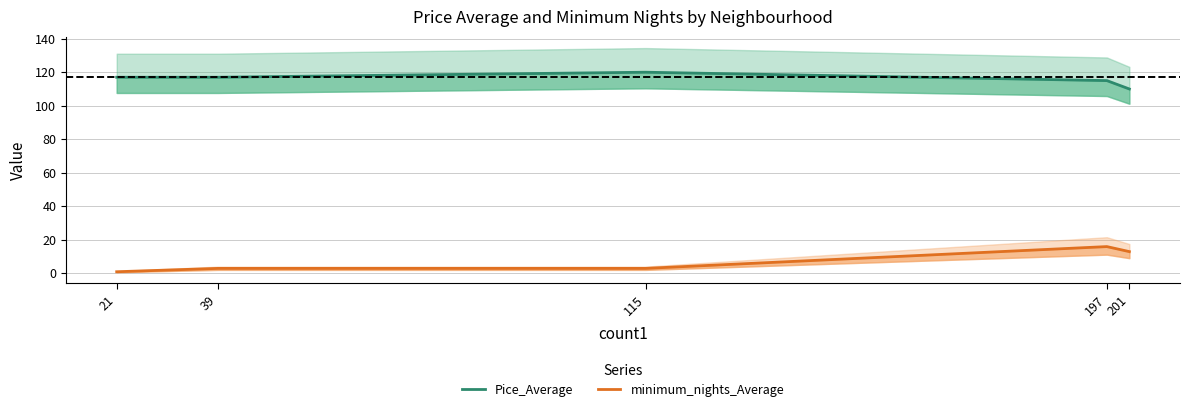

Rank the series at 197 from lowest to highest value.

minimum_nights_Average, Pice_Average